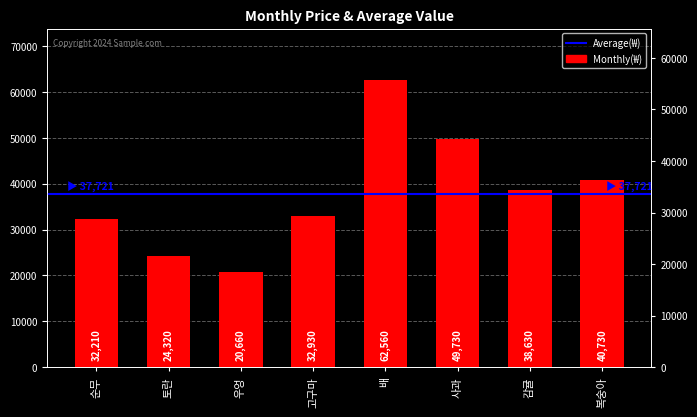

List the labels in order of value, smallest first.

우엉, 토란, 순무, 고구마, 감귤, 복숭아, 사과, 배